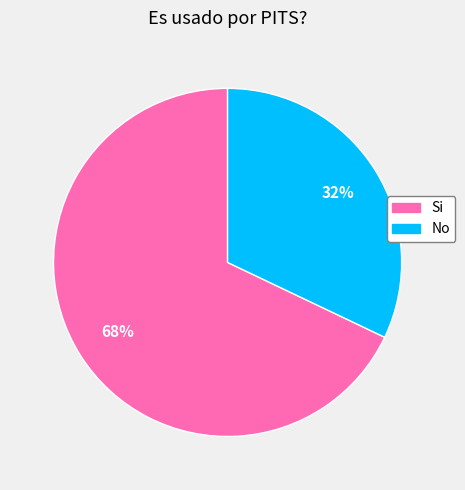

Combined, do Si and No account for over 50%?

Yes